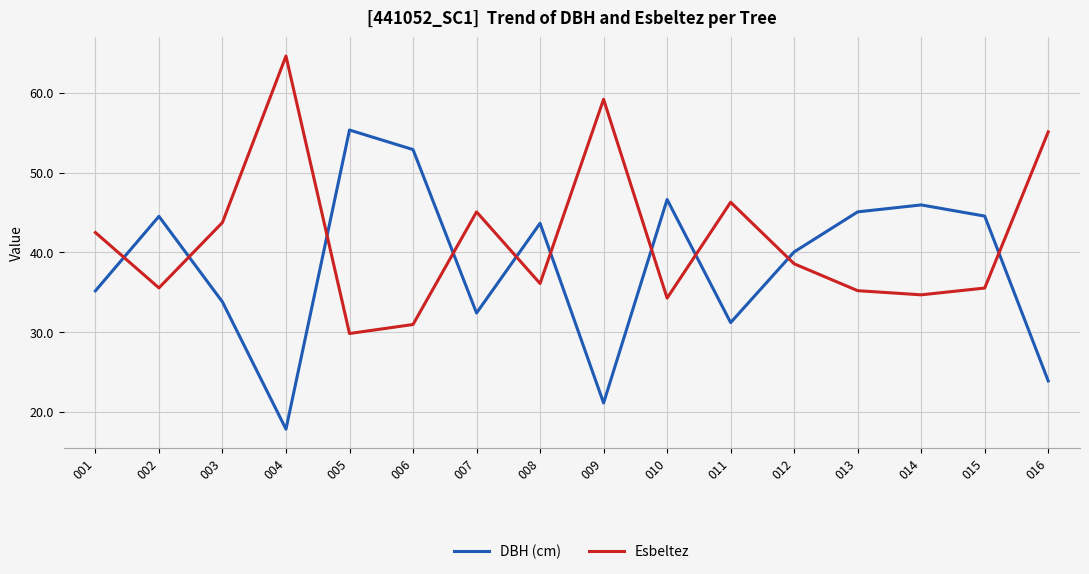

What are all the series names shown in the legend?

DBH (cm), Esbeltez